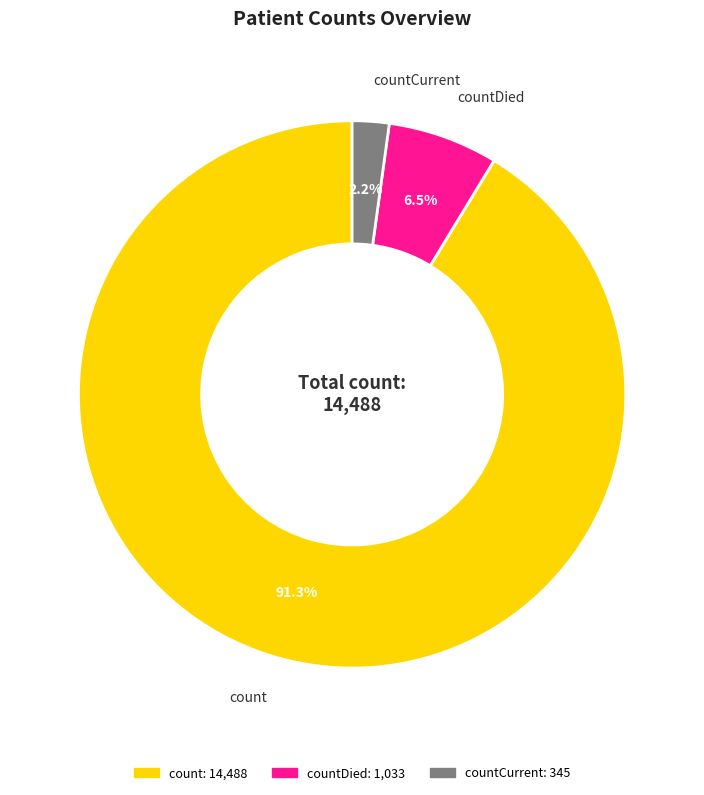

Is count the majority of the pie?

Yes